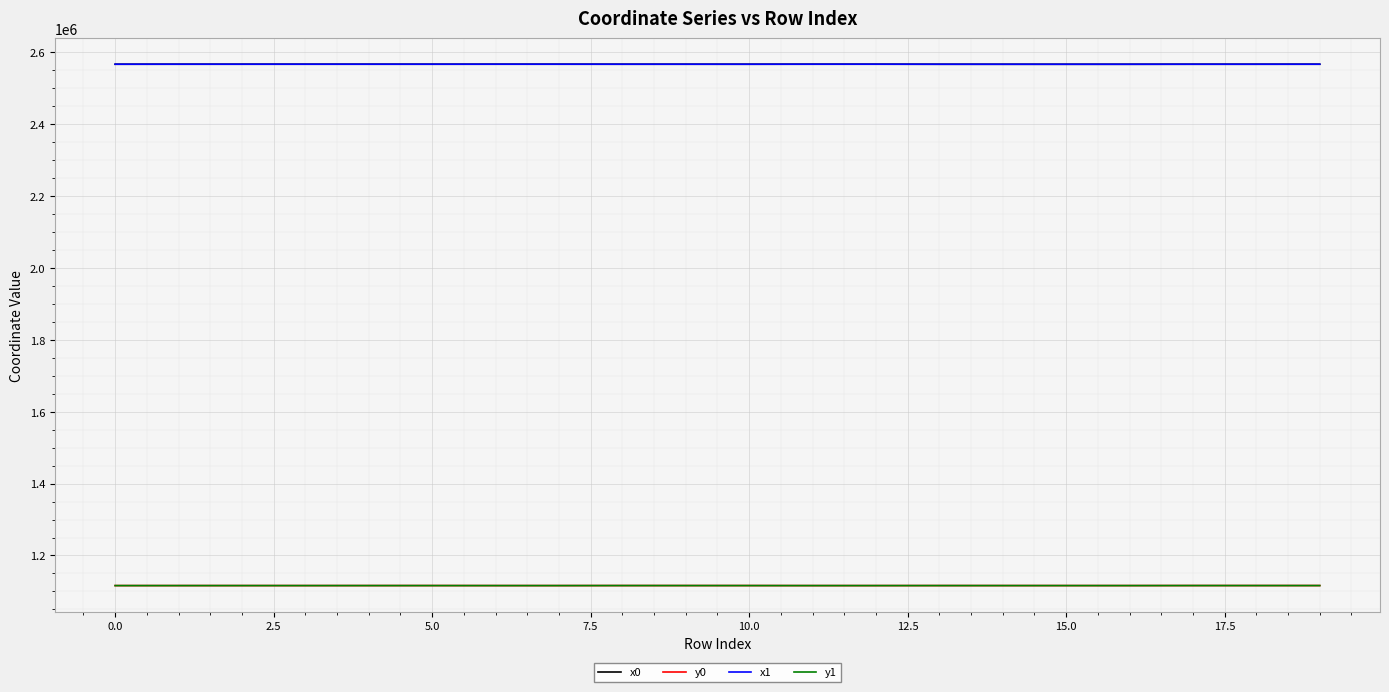

What is the smallest value displayed?

1116178.0